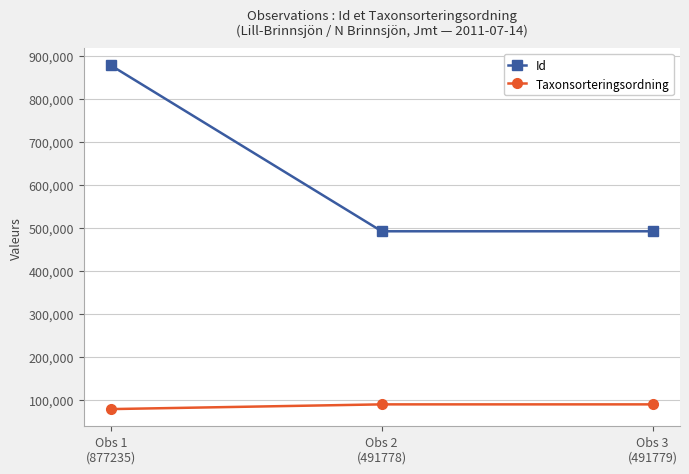

What are all the series names shown in the legend?

Id, Taxonsorteringsordning